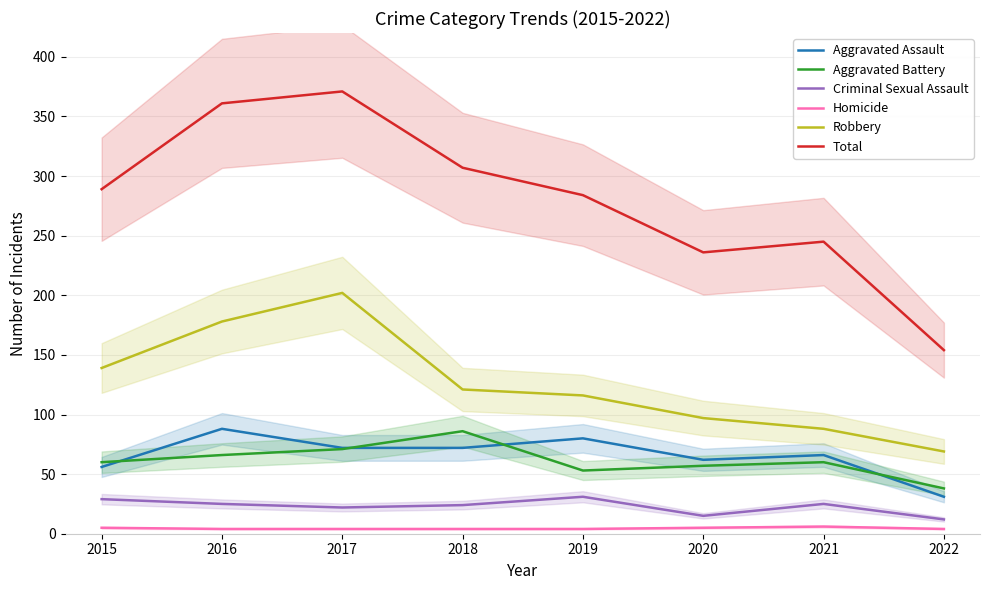

True or false: Homicide and Total intersect in this chart.

False